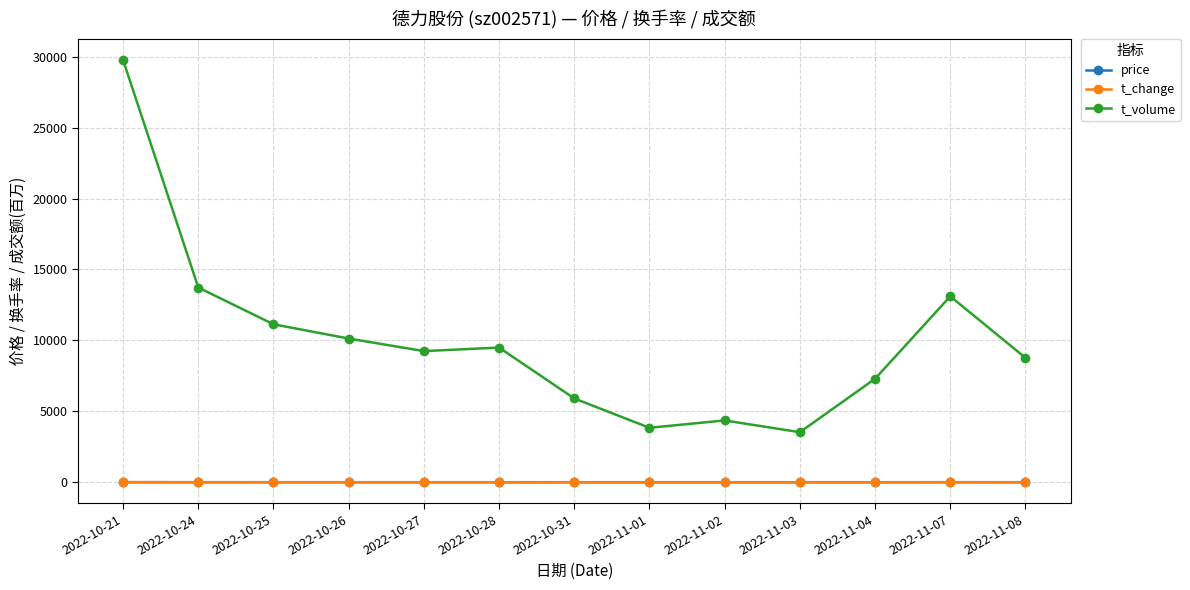

What is the greatest value displayed?

29763.0